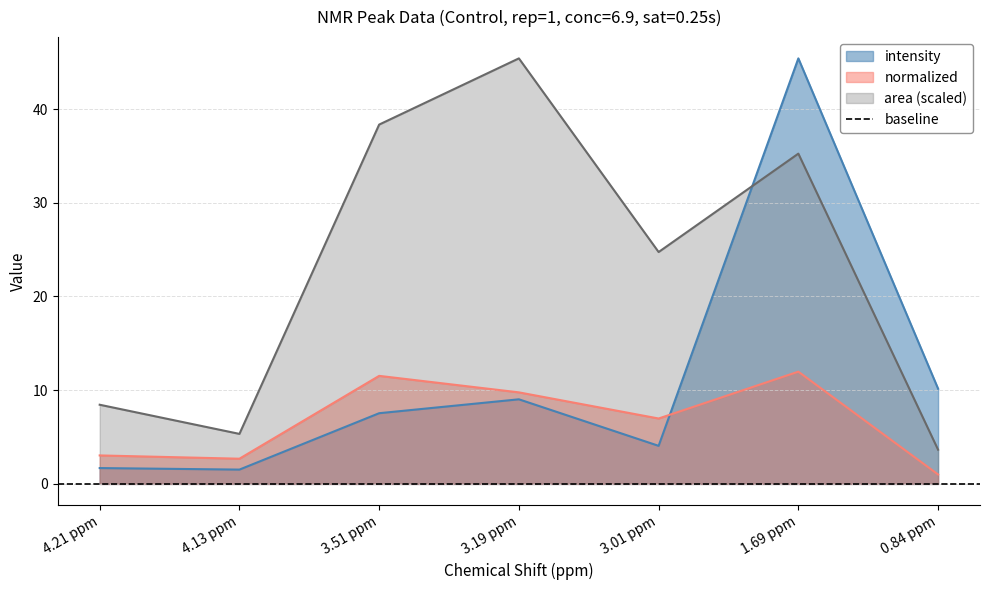

How many lines are shown in the chart?

3